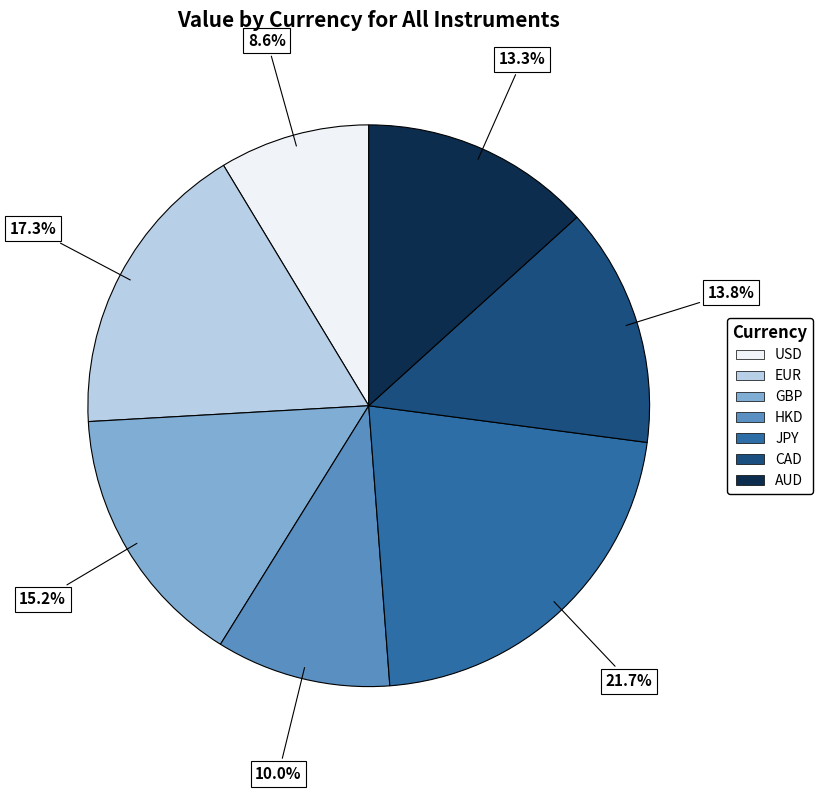

Is USD the majority of the pie?

No